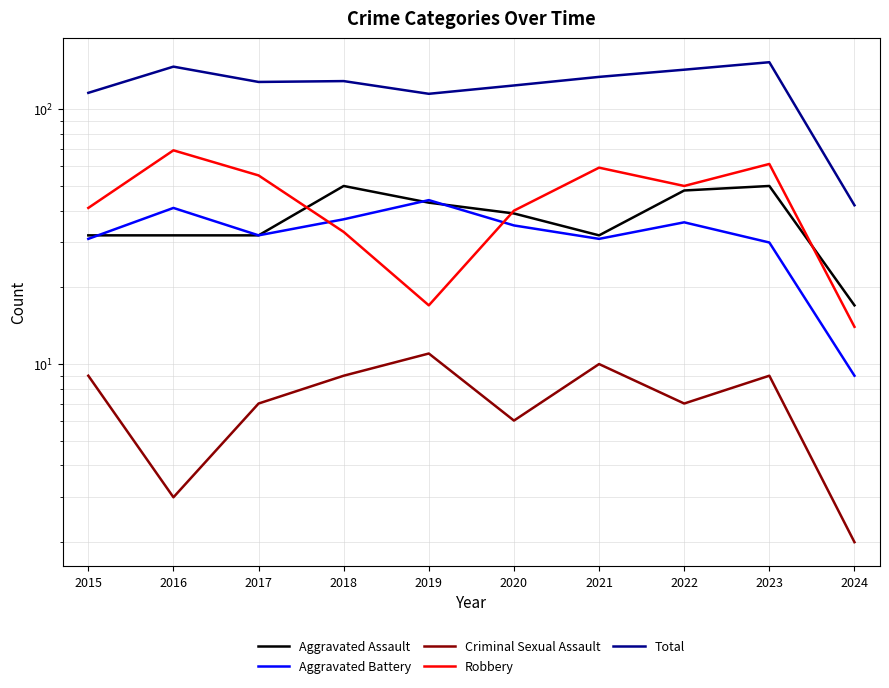

Rank the series by their maximum value, from highest to lowest.

Total, Robbery, Aggravated Assault, Aggravated Battery, Criminal Sexual Assault